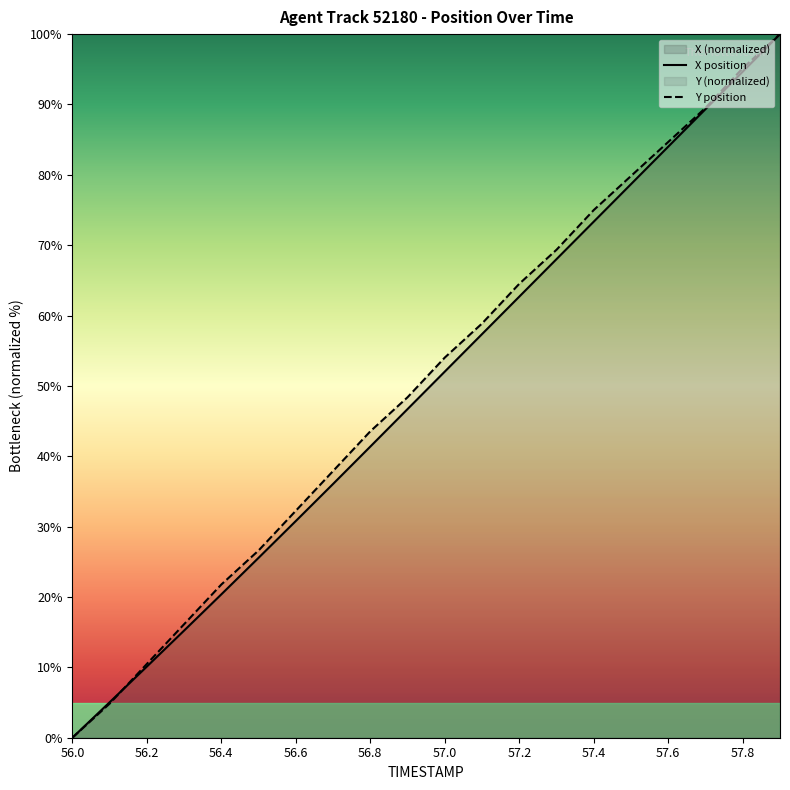

Is it true that Y equals 58.9 at 57.1?

True